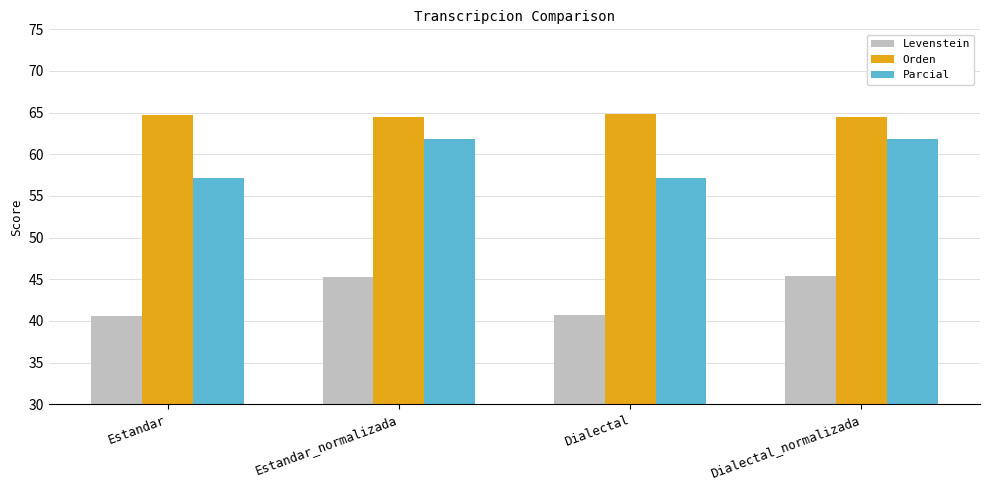

What is the spread (max minus min) of values at Dialectal?

24.1